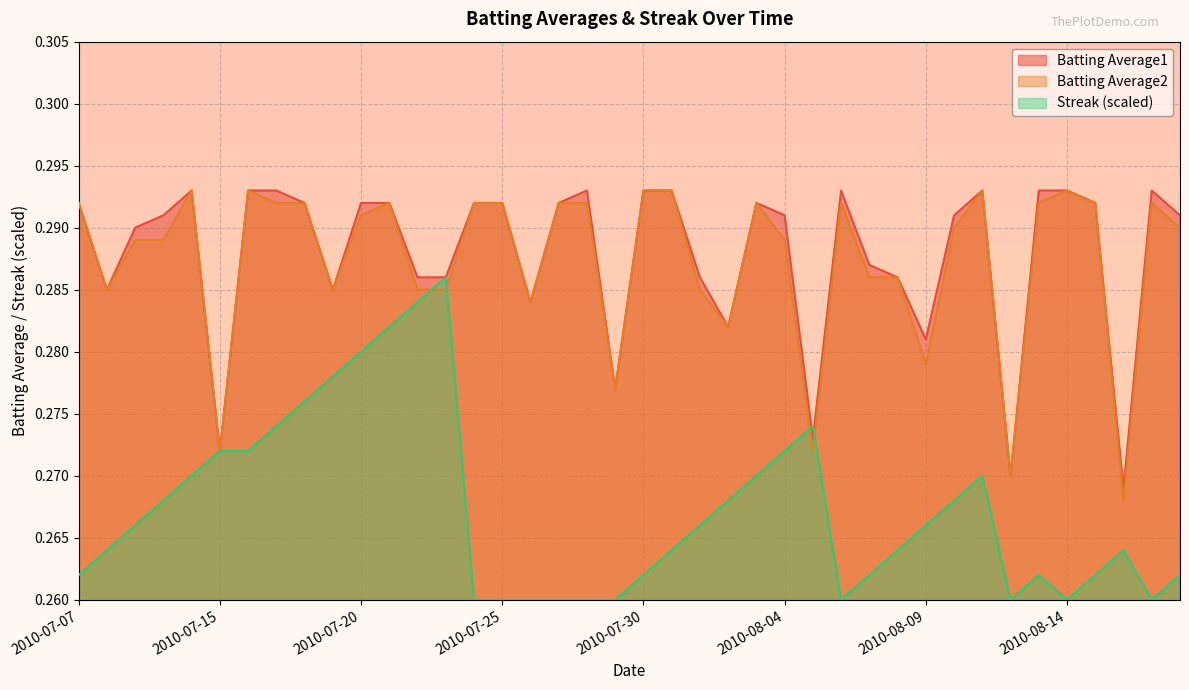

True or false: Batting Average2 and Streak cross at least once.

True